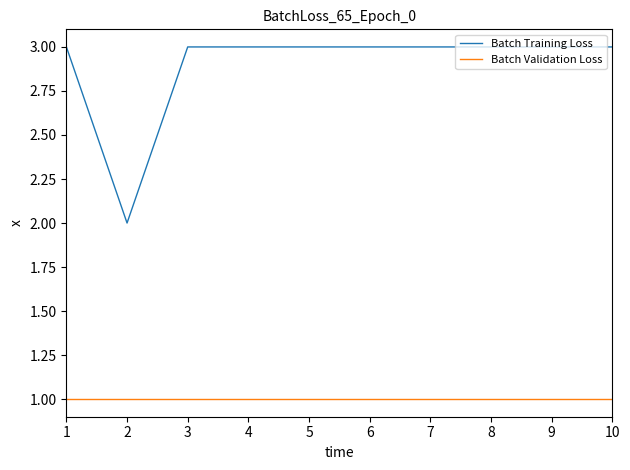

Is the value of Batch Validation Loss at 10 greater than the value of Batch Training Loss at 10?

No